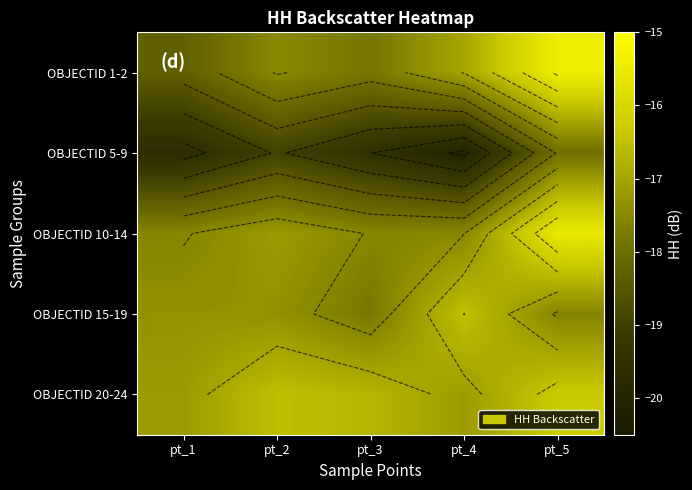

Which label corresponds to the smallest value in the chart?

pt_4